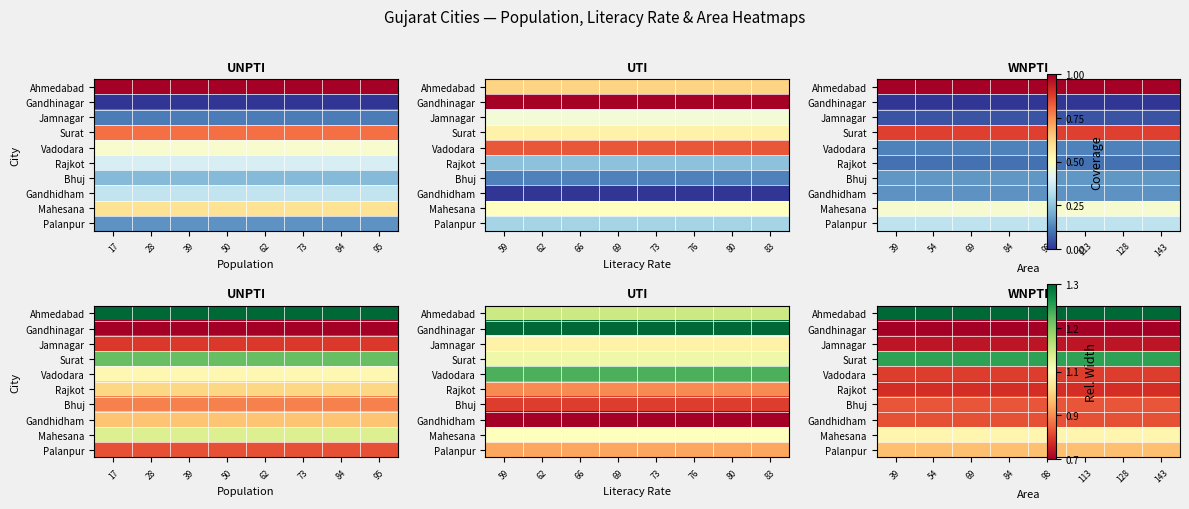

At how many categories does at least one series exceed 0?

8